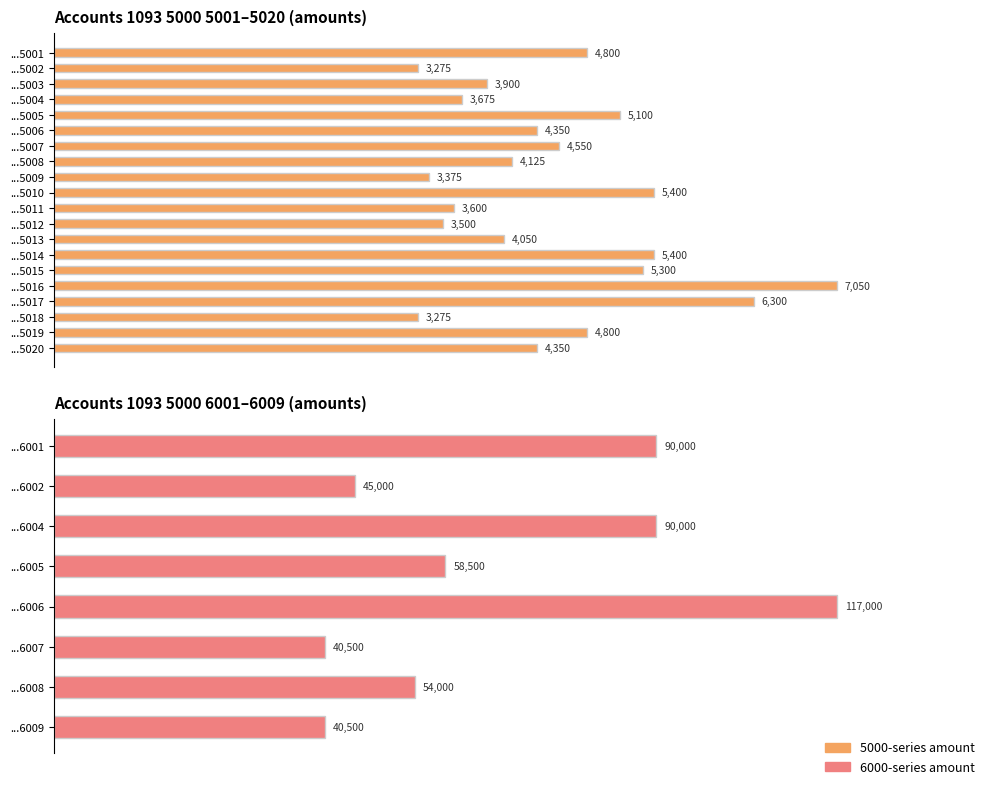

Reading left to right, list all the values displayed in this chart.

4800	3275	3900	3675	5100	4350	4550	4125	3375	5400	3600	3500	4050	5400	5300	7050	6300	3275	4800	4350	90000	45000	90000	58500	117000	40500	54000	40500